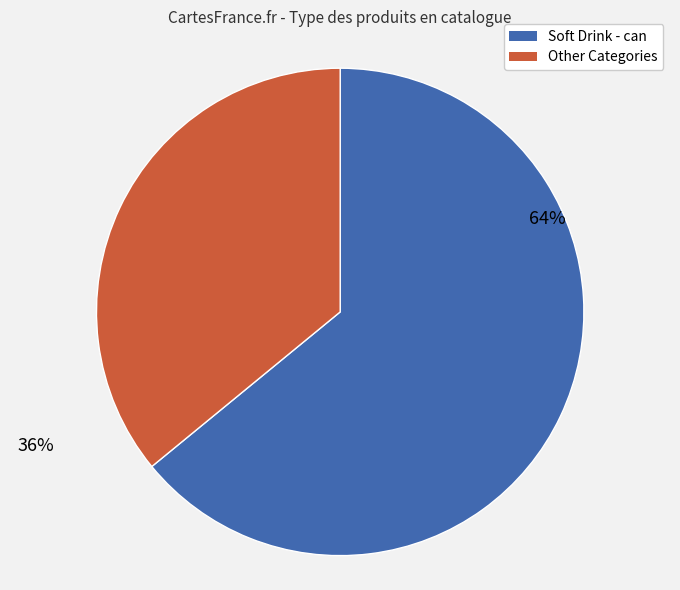

To the nearest percent, what is the combined percentage of Soft Drink - can and Other Categories?

100%